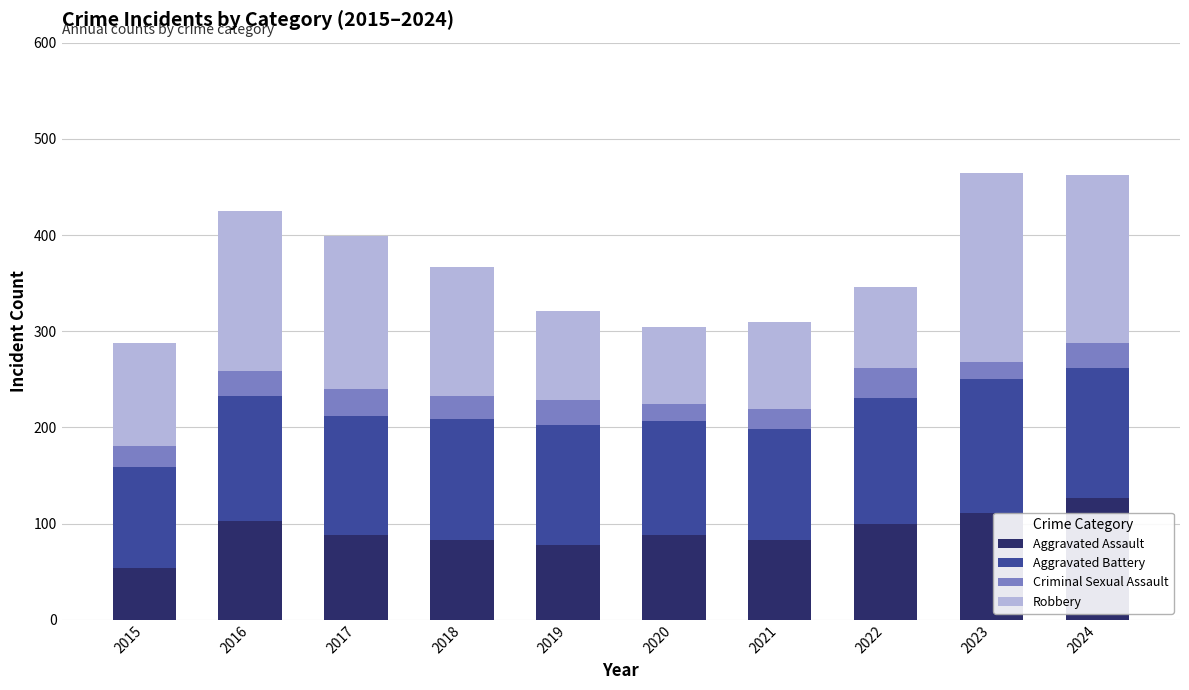

What is the difference between the maximum and minimum values in the Aggravated Assault series?

73